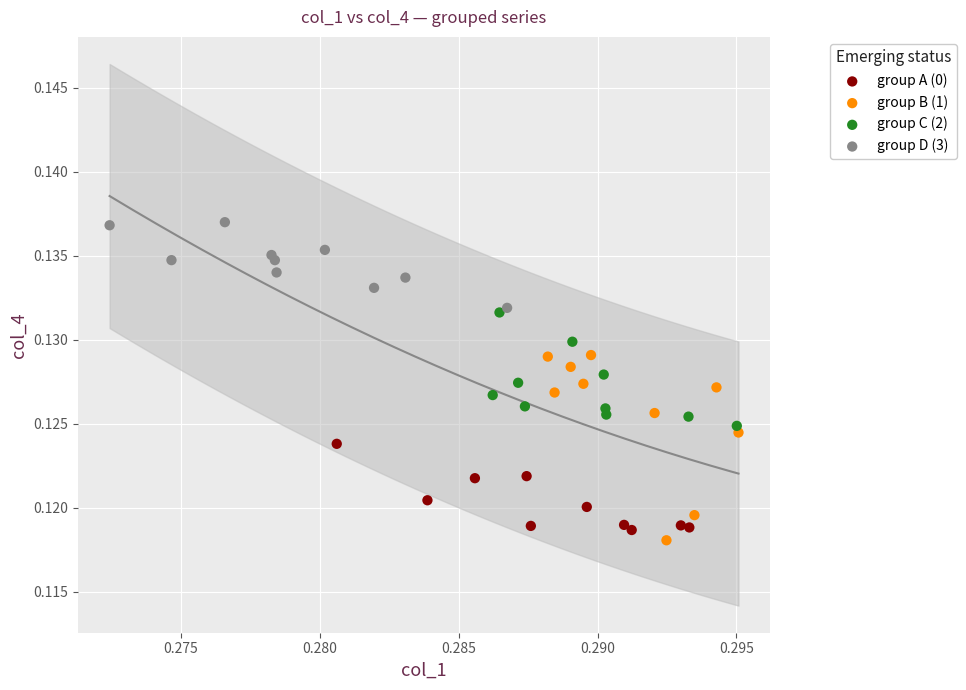

Which series contains the highest Y value?

group D (3)